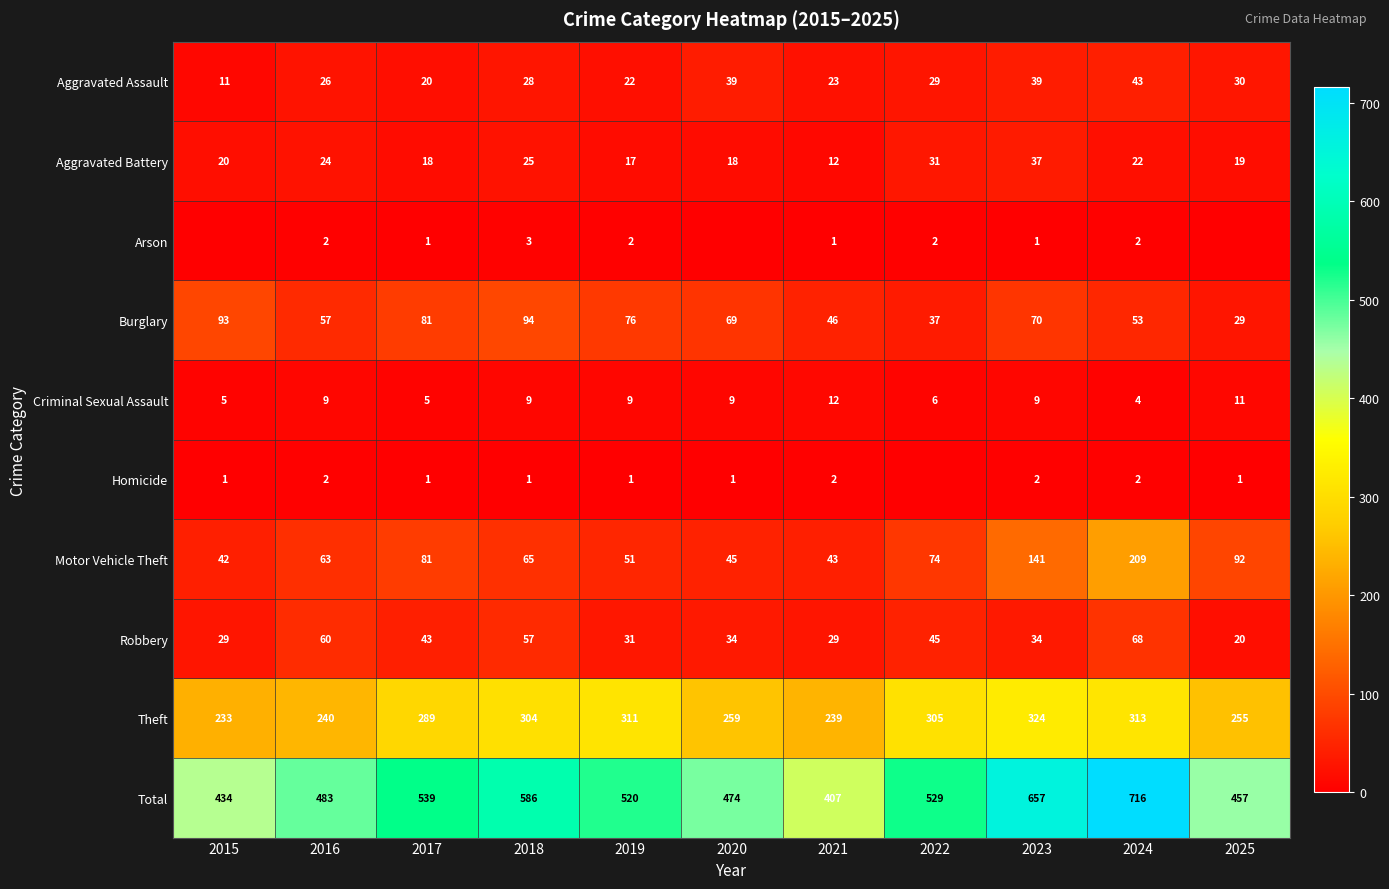

What is the sum of the Theft values at 2019 and 2024?

624